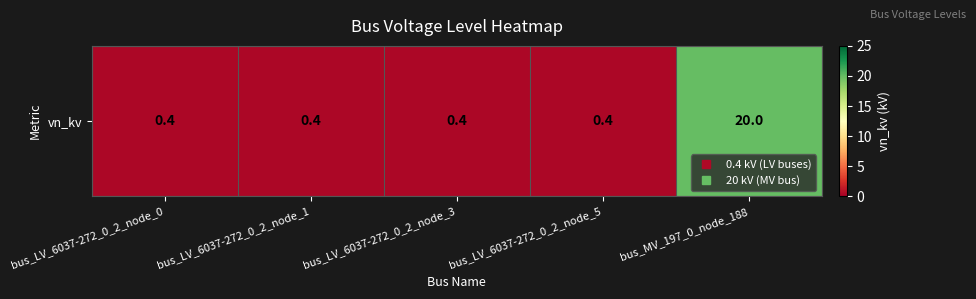

What value does the data have at bus_LV_6037-272_0_2_node_0?

0.4